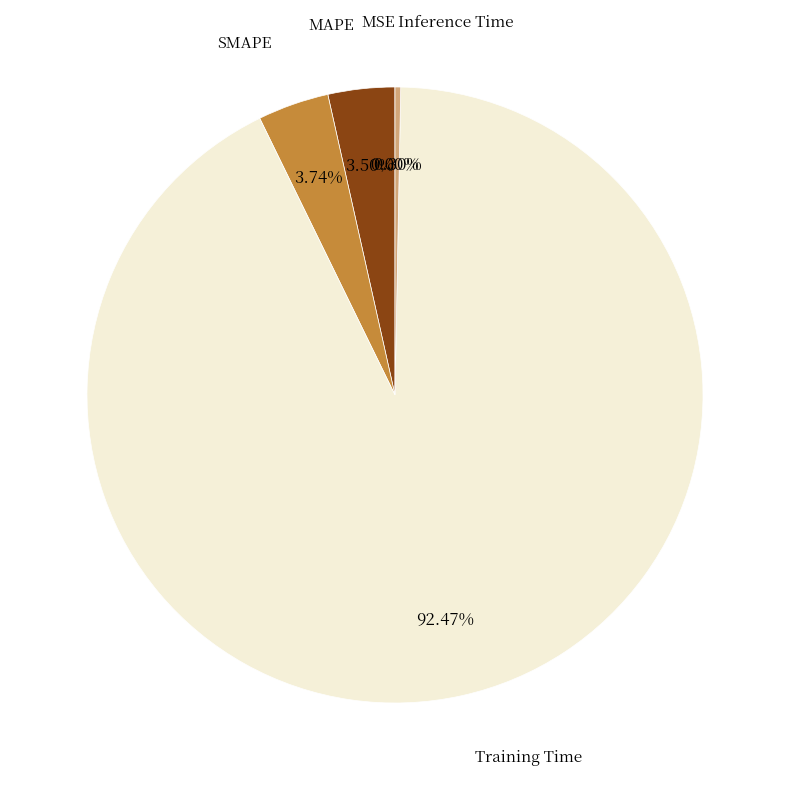

Is there any slice that represents more than half of the pie?

Yes